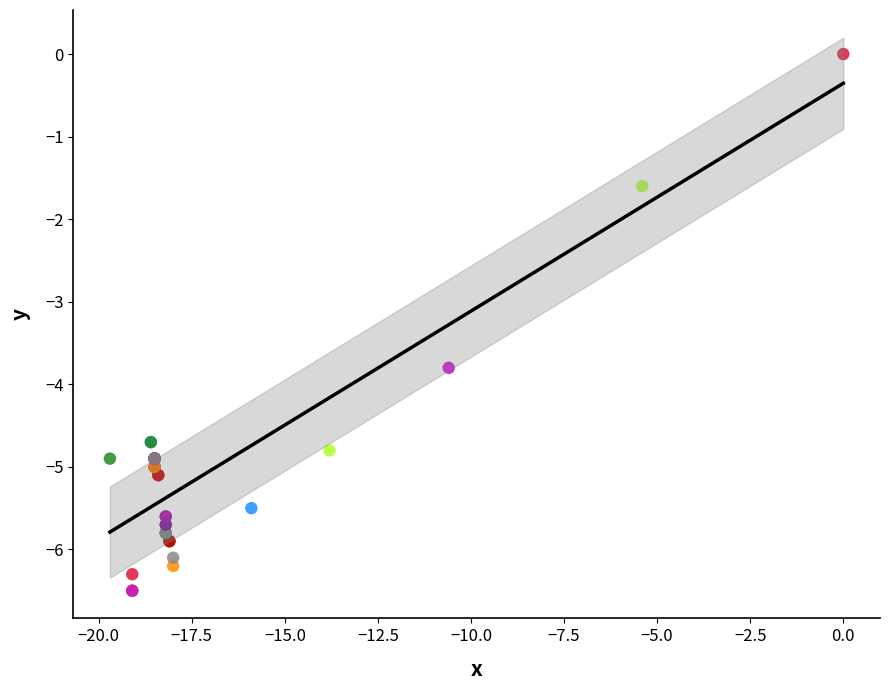

What Y value in the scatter plot is closest to -3?

-3.8